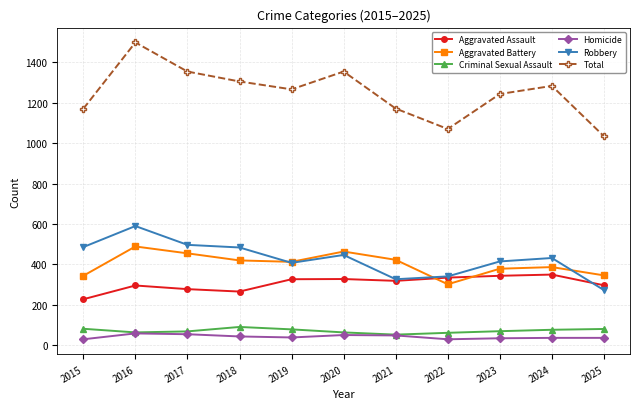

Where does the Homicide series first go above 39?

2016